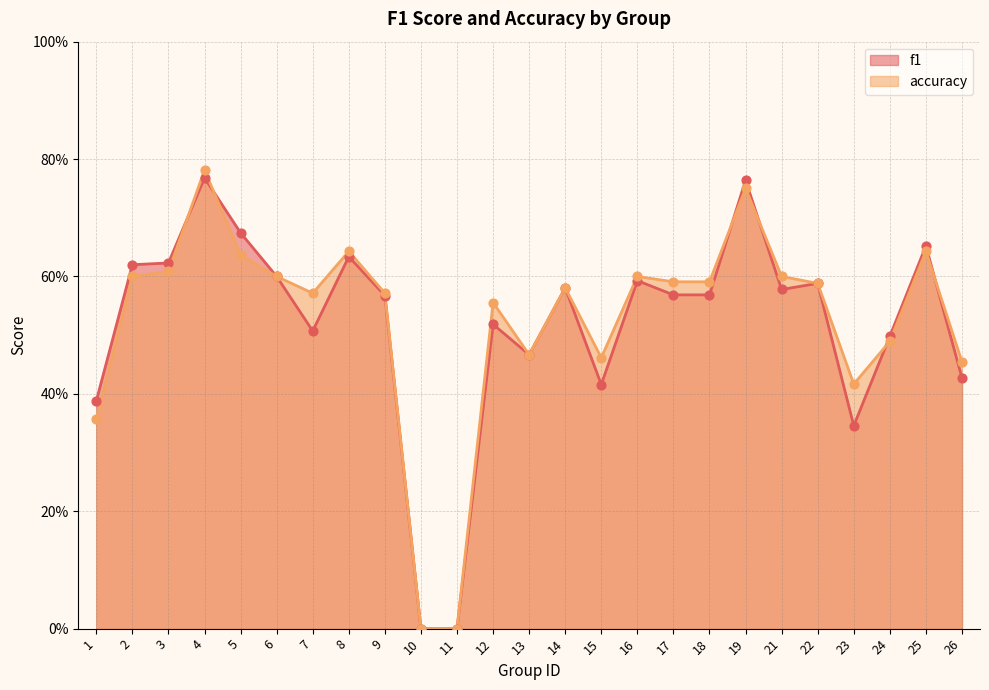

At which category is the sum across all series the highest?

4